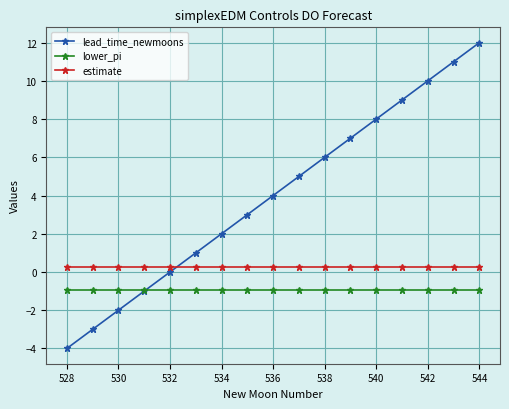

What are all the series names shown in the legend?

lead_time_newmoons, lower_pi, estimate